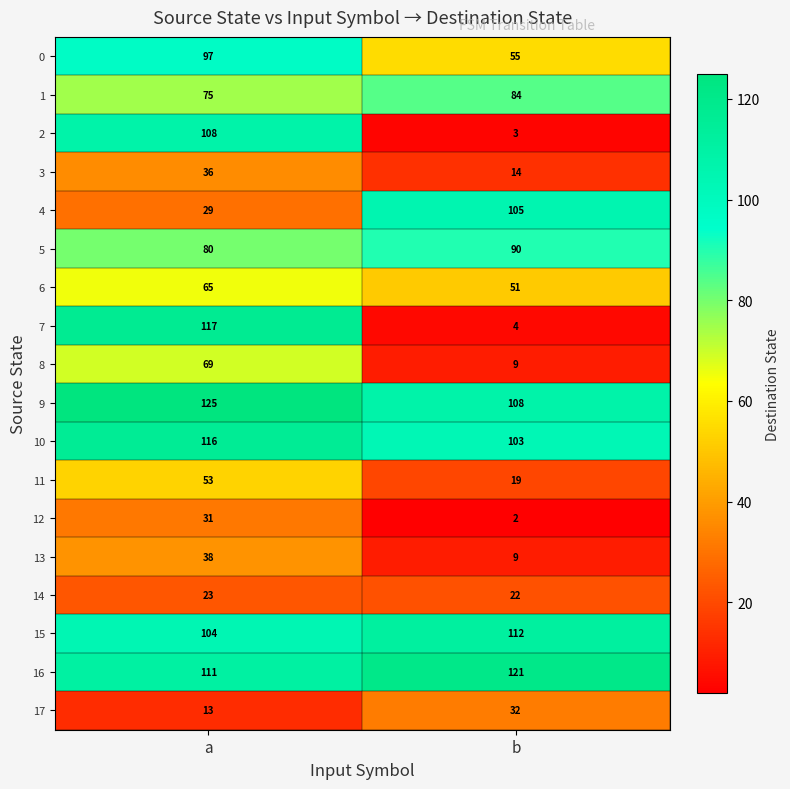

Between a and b, which series saw the biggest shift?

7